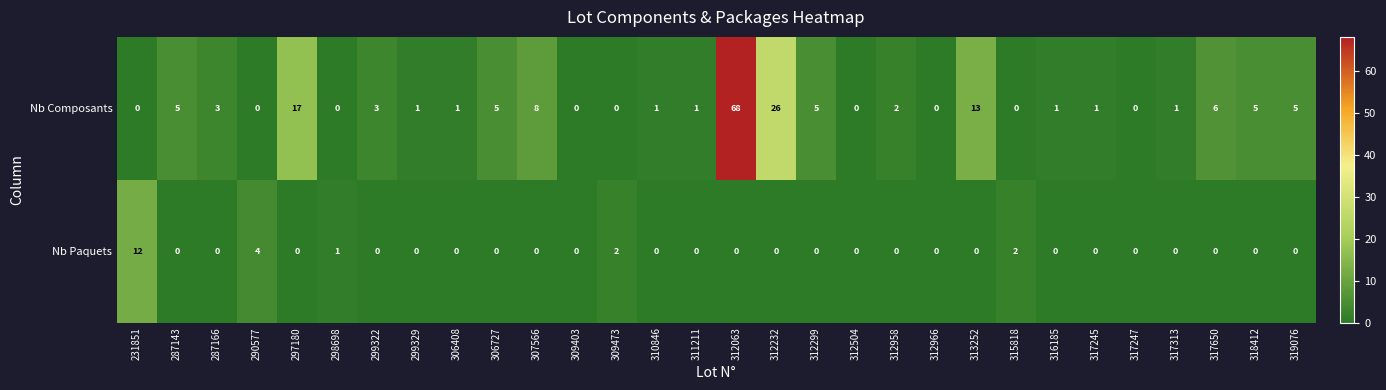

How many categories are shown in the chart?

30